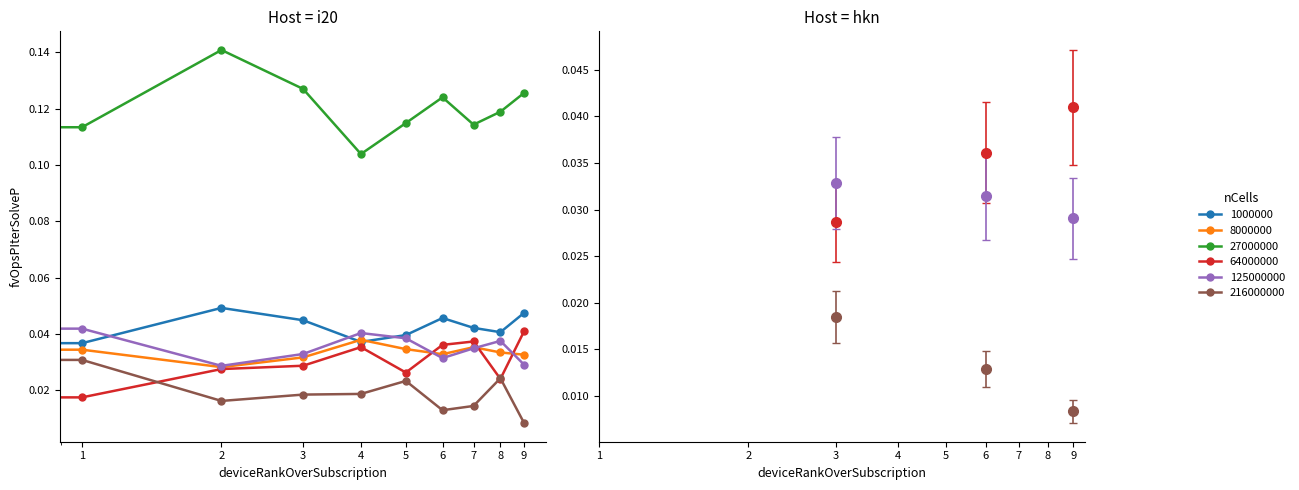

Reading left to right, what are all the values shown in this chart?

col_1: 0.0	0.0	0.0	0.0	0.0	0.0	0.0	0.0	0.0	0.0
col_2: 0.0	0.0	0.0	0.0	0.0	0.0	0.0	0.0	0.0	0.0
col_3: 0.1	0.1	0.1	0.1	0.1	0.1	0.1	0.1	0.1	0.1
col_4: 0.0	0.0	0.0	0.0	0.0	0.0	0.0	0.0	0.0	0.0
col_5: 0.0	0.0	0.0	0.0	0.0	0.0	0.0	0.0	0.0	0.0
col_6: 0.0	0.0	0.0	0.0	0.0	0.0	0.0	0.0	0.0	0.0